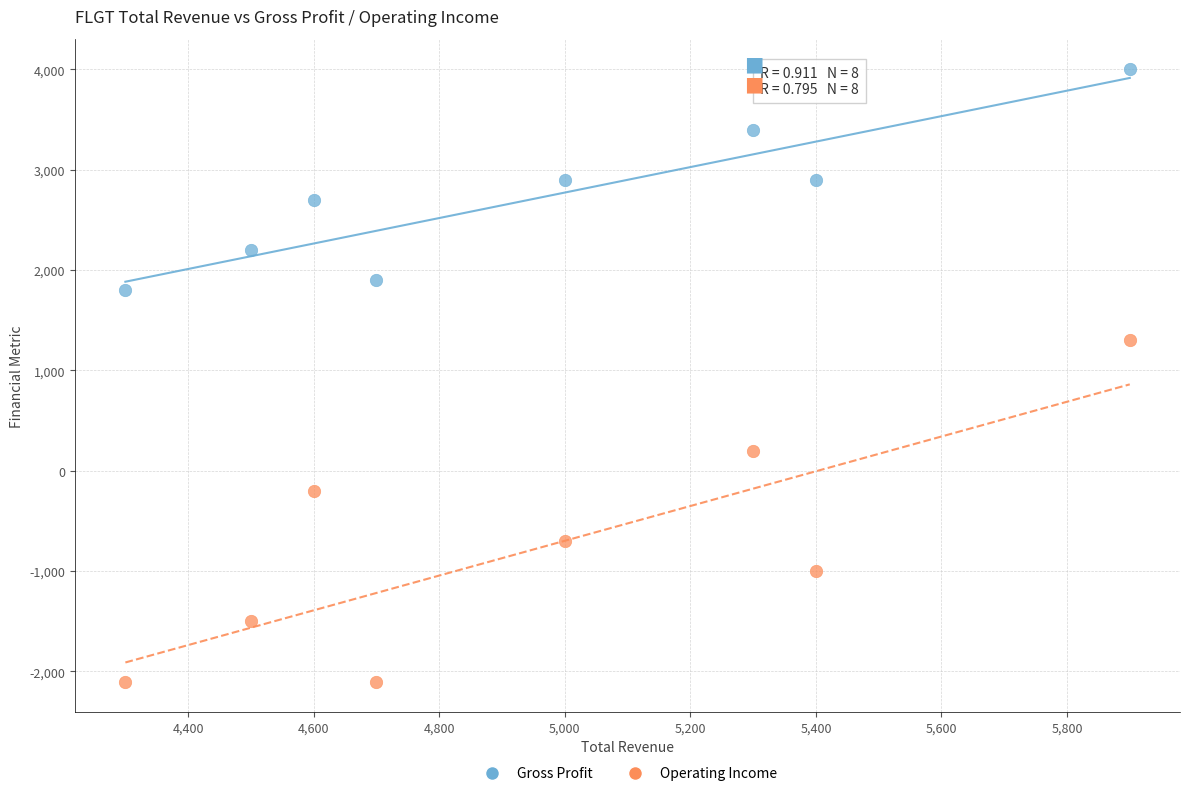

Which series contains the lowest Y value?

Operating Income